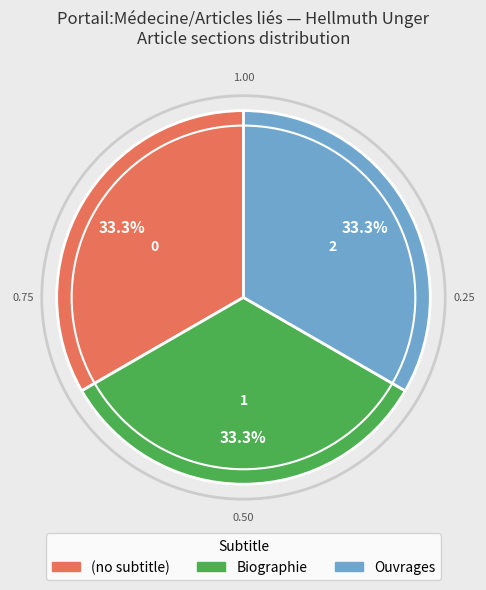

Count the number of slices in the pie.

3